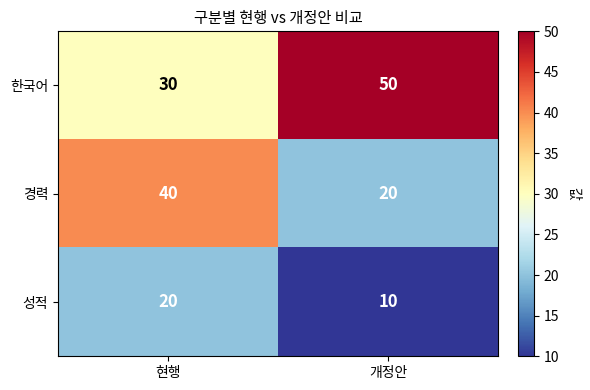

Rank the series at 개정안 from highest to lowest value.

한국어, 경력, 성적